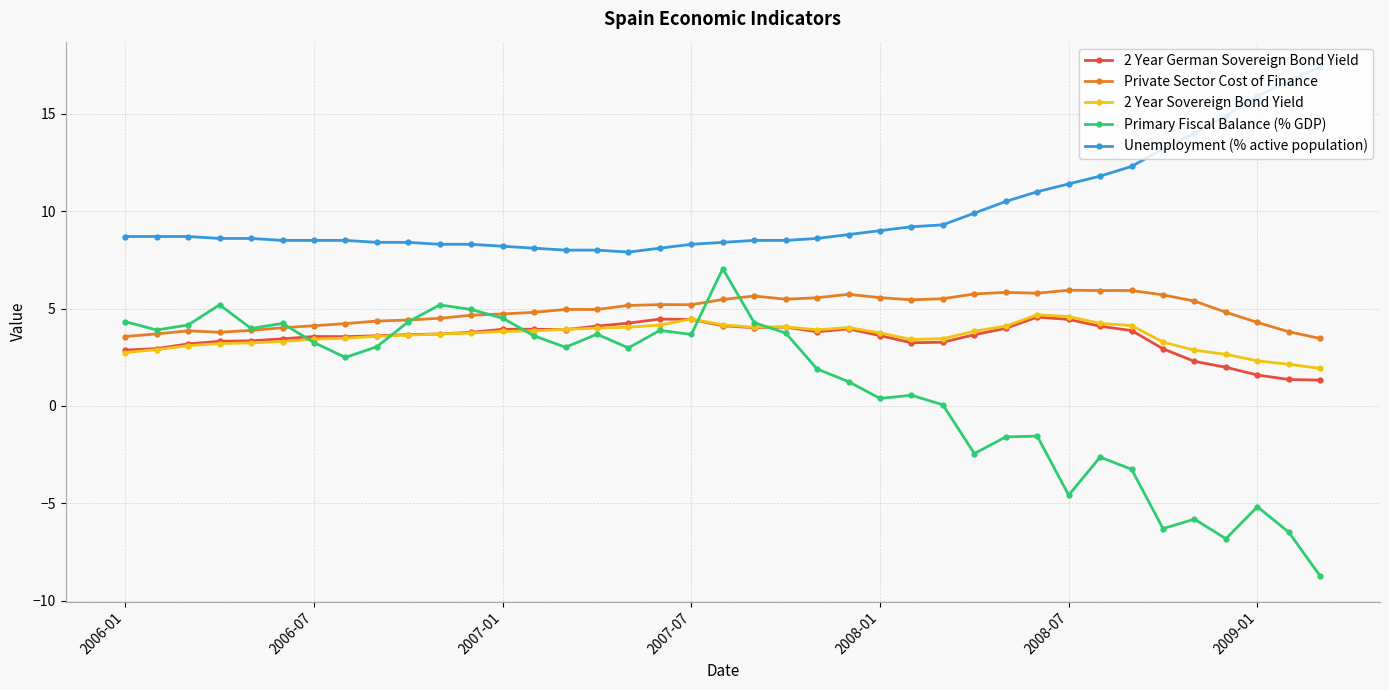

What is the greatest value displayed?

17.4